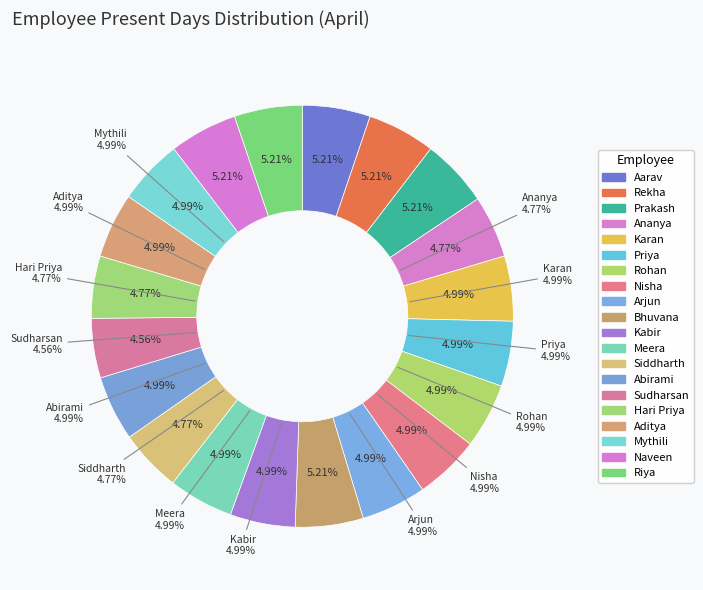

Is there a majority slice in this chart?

No